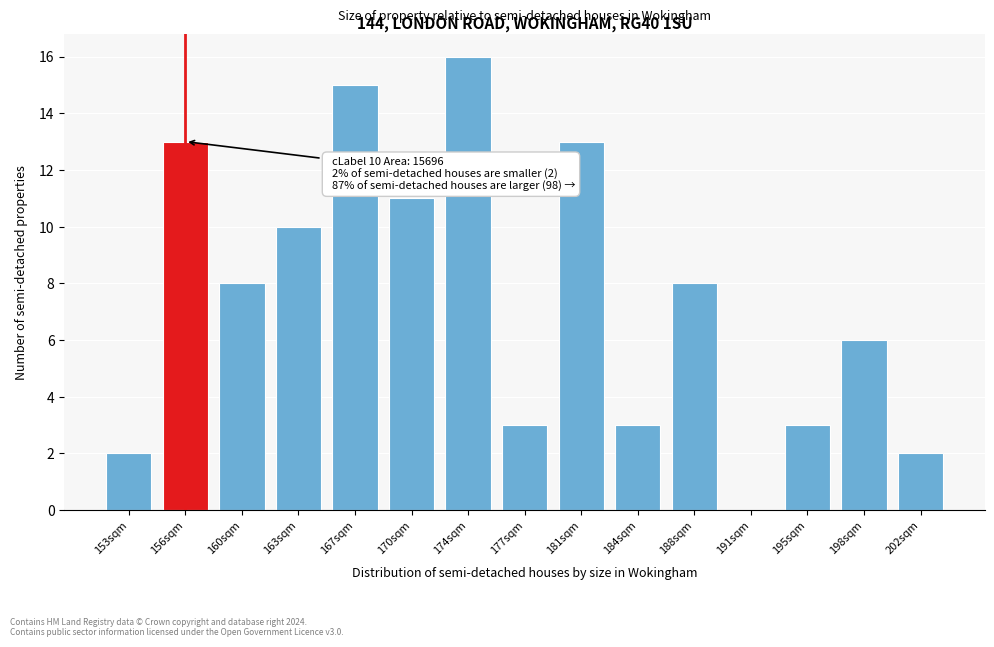

Reading left to right, what are all the values shown in this chart?

153sqm=2	156sqm=13	160sqm=8	163sqm=10	167sqm=15	170sqm=11	174sqm=16	177sqm=3	181sqm=13	184sqm=3	188sqm=8	191sqm=0	195sqm=3	198sqm=6	202sqm=2